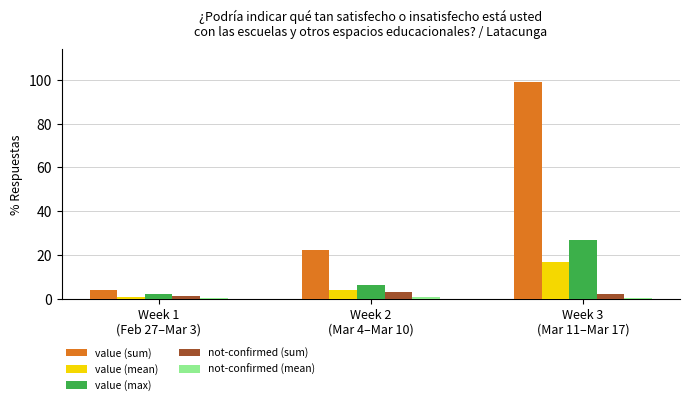

Which series has the largest total across all categories?

value (sum)